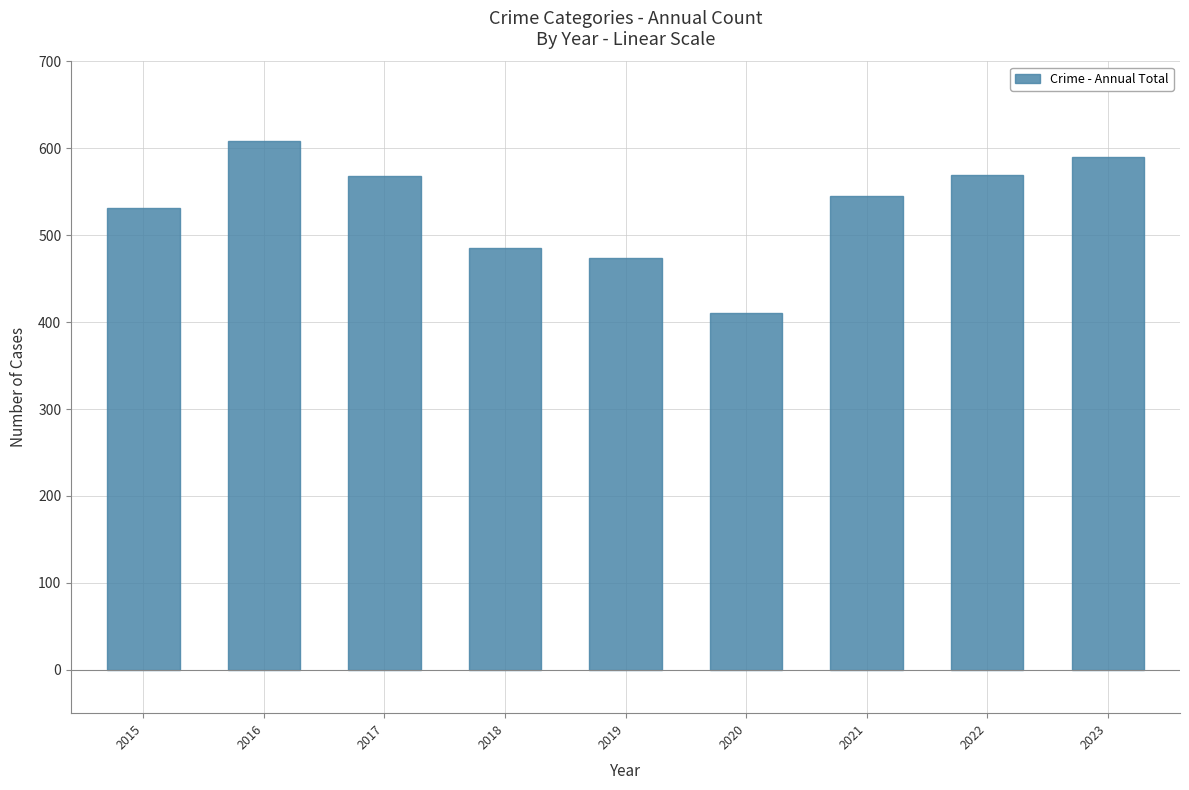

Is it true that the value at 2020 is 410?

True